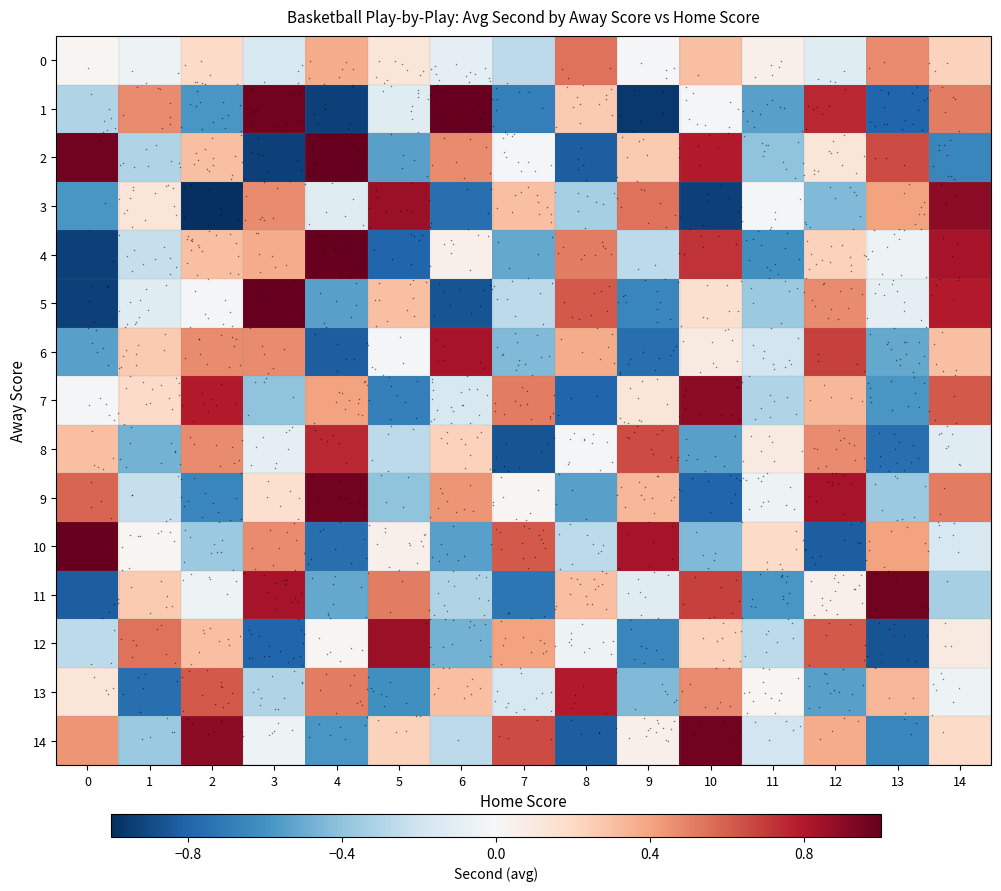

Rank the series at 1 from highest to lowest value.

12, 1, 6, 11, 7, 3, 10, 0, 5, 4, 9, 2, 14, 8, 13